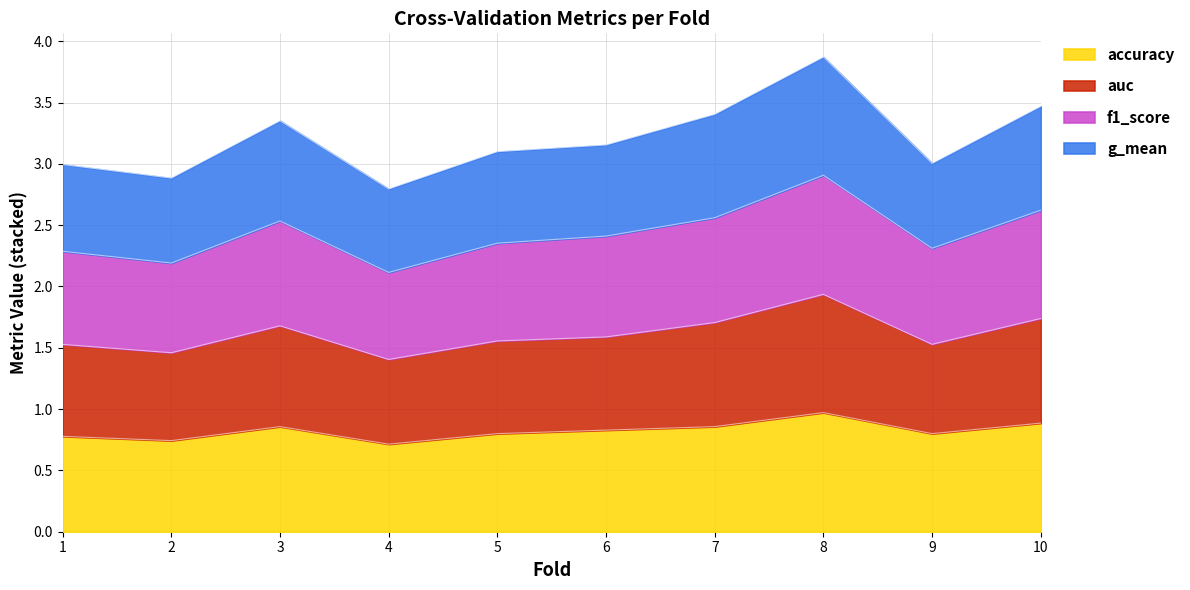

Count the number of data series in this chart.

4